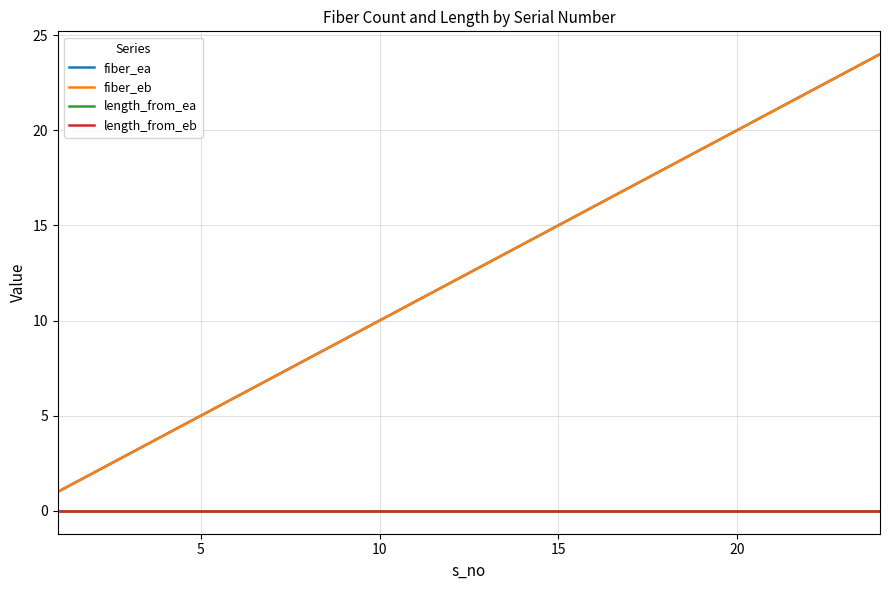

Does the chart have visible grid lines?

Yes